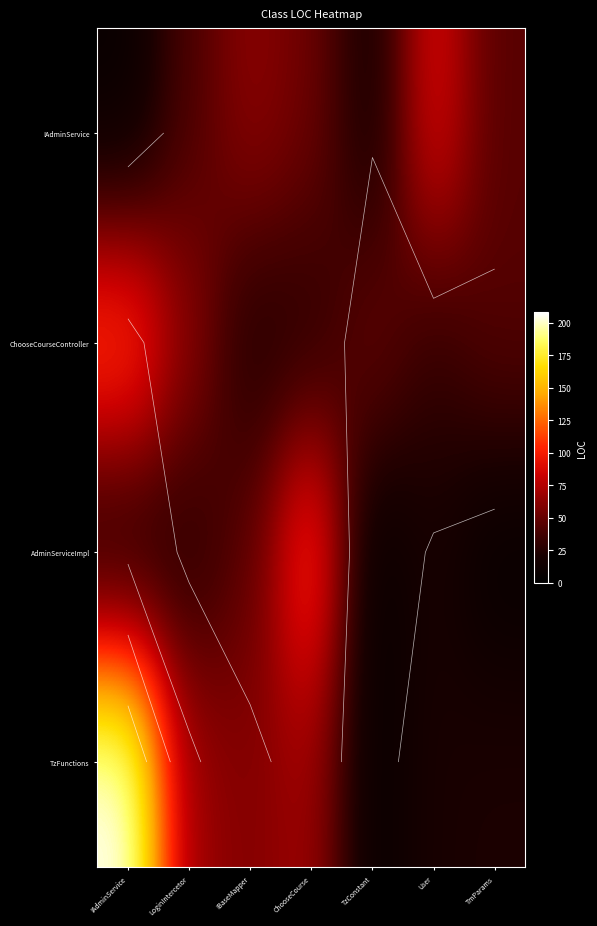

Which series has the widest spread of values?

TzFunctions